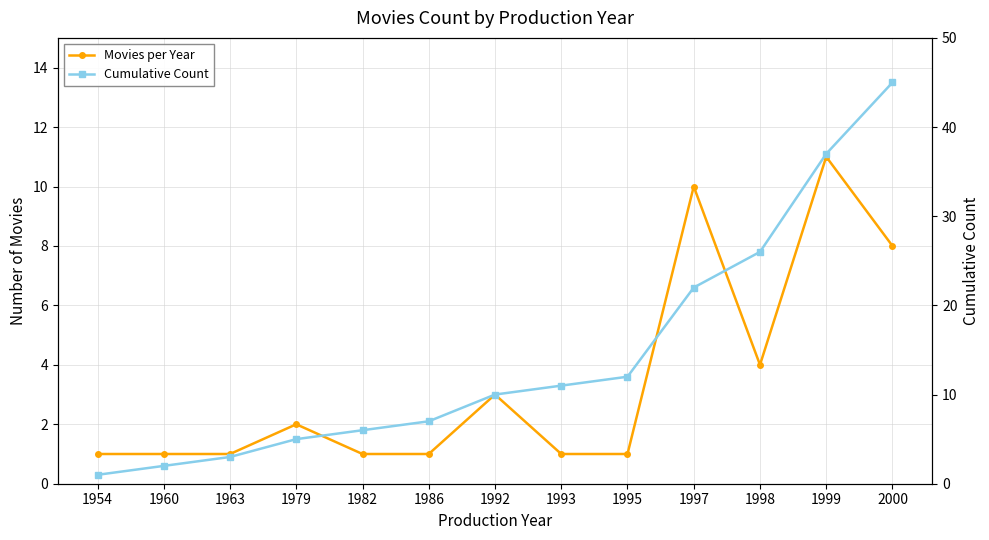

What is the difference between the maximum and minimum values in the Cumulative Count series?

44